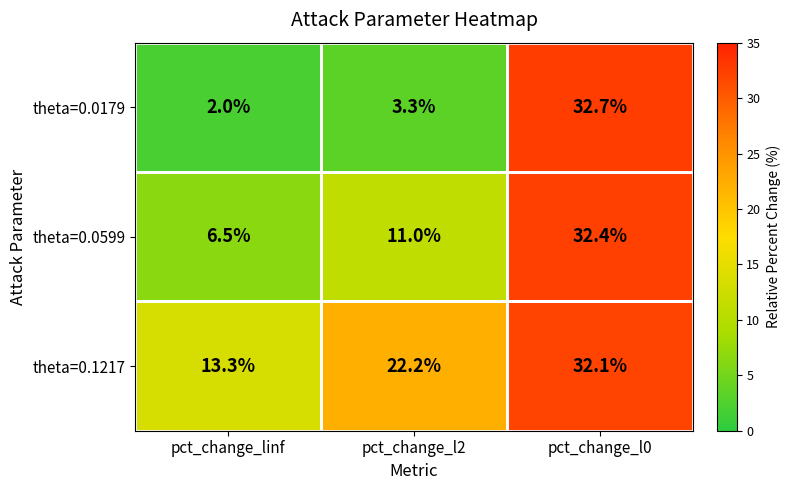

Which category has the highest value across all series?

pct_change_l0